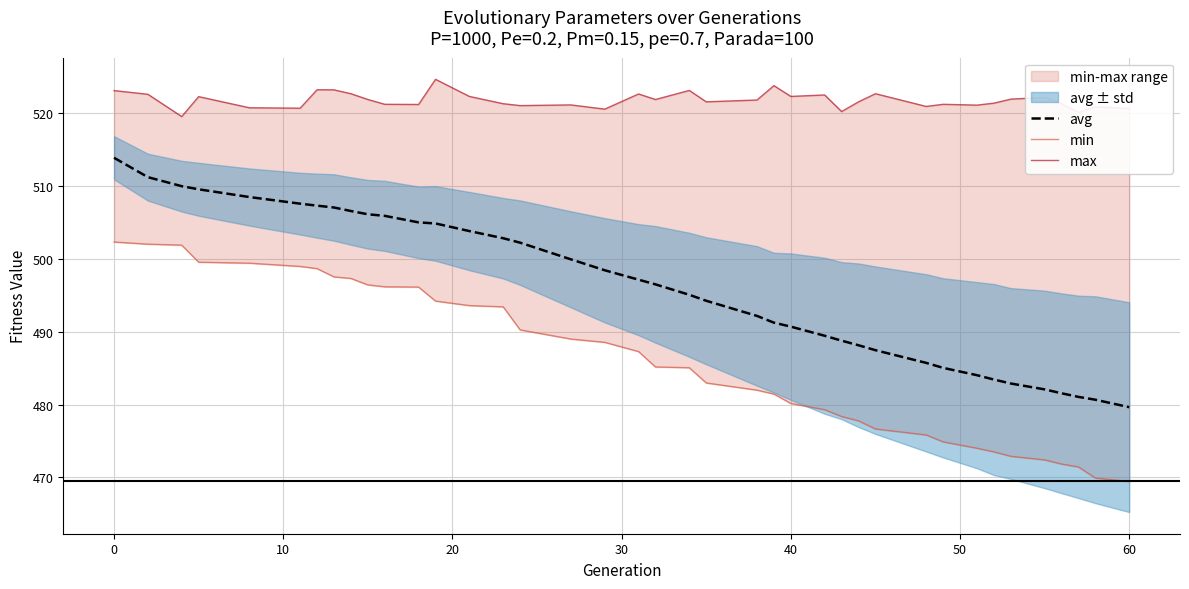

What is the lowest value of the avg series?

479.7